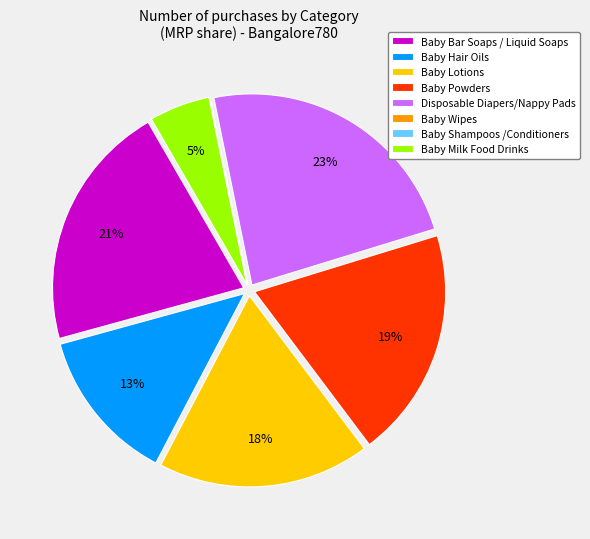

Which has a higher value, Disposable Diapers/Nappy Pads or Baby Powders?

Disposable Diapers/Nappy Pads